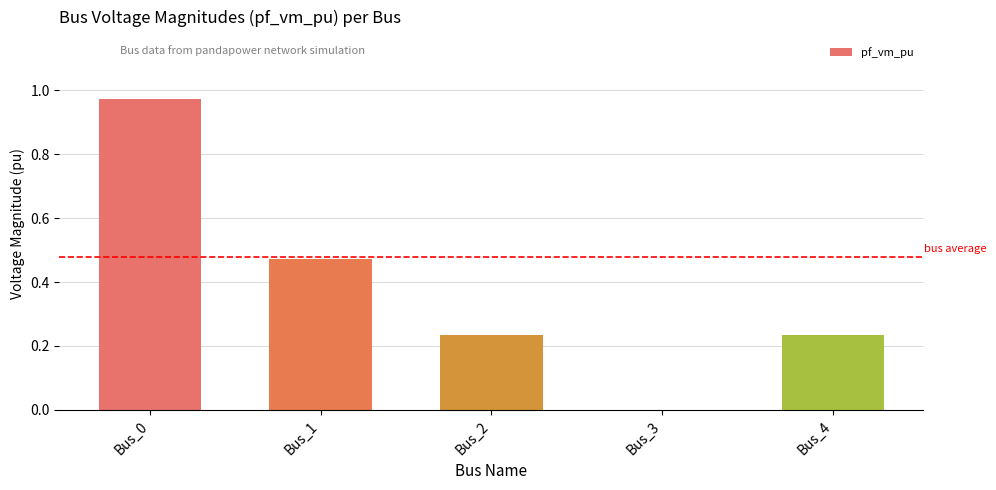

Which category has the highest value across all series?

Bus_0